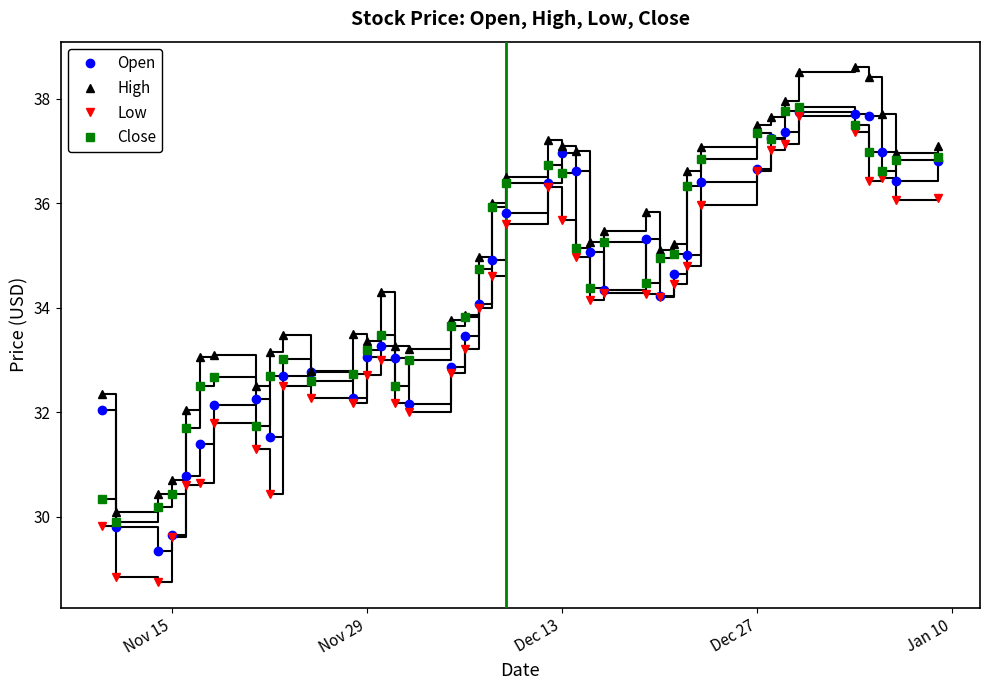

What is the maximum value for Open?

37.7